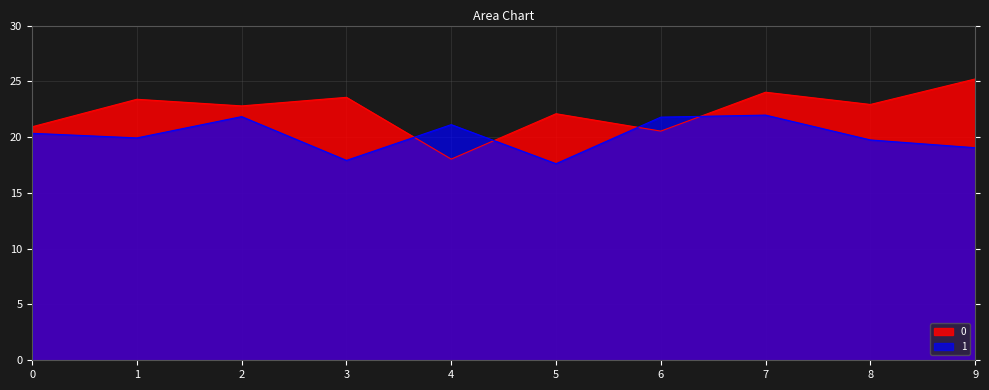

Reading left to right, list all the values displayed in this chart.

0: 20.9	23.4	22.8	23.6	18.0	22.1	20.5	24.0	22.9	25.2
1: 20.3	19.9	21.8	17.9	21.1	17.6	21.8	22.0	19.7	19.1